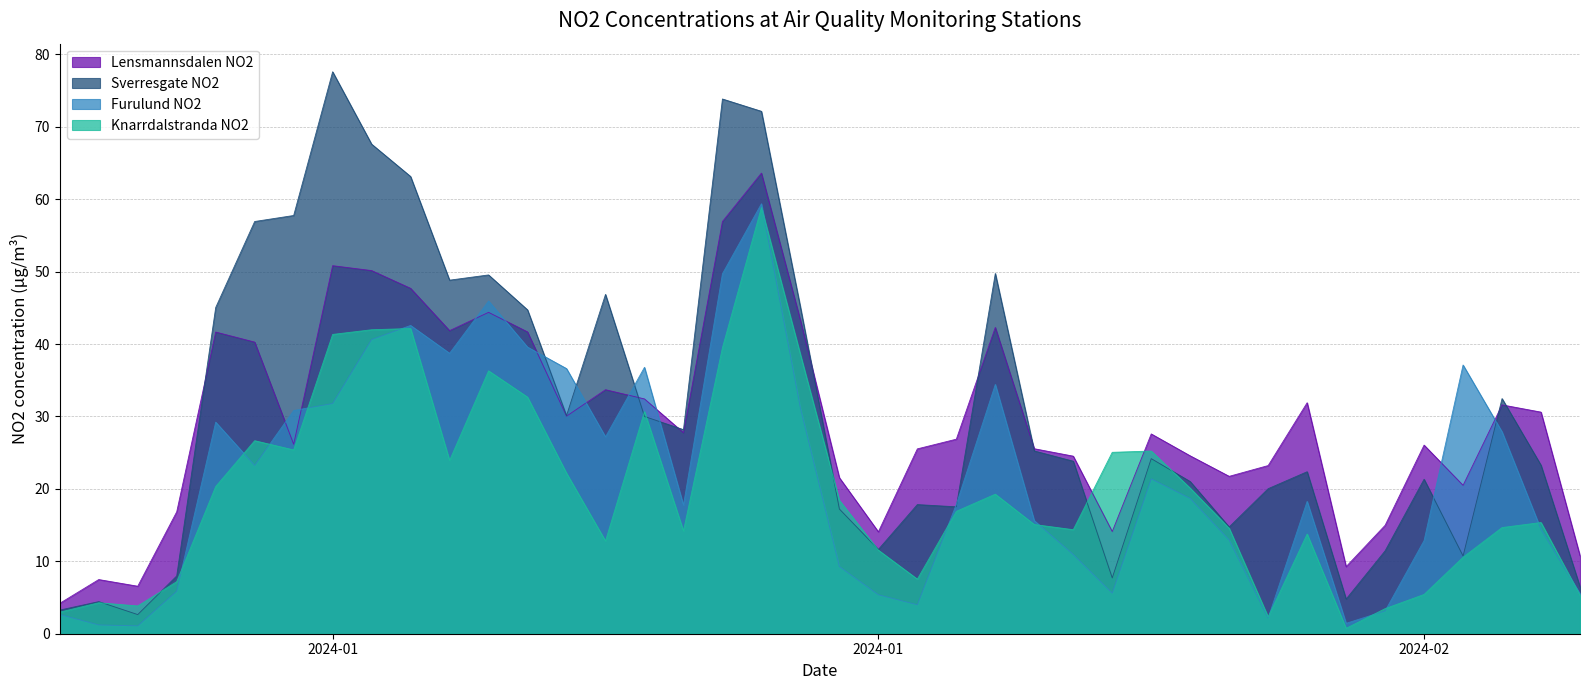

What position from the left is 2024-02-01?

32